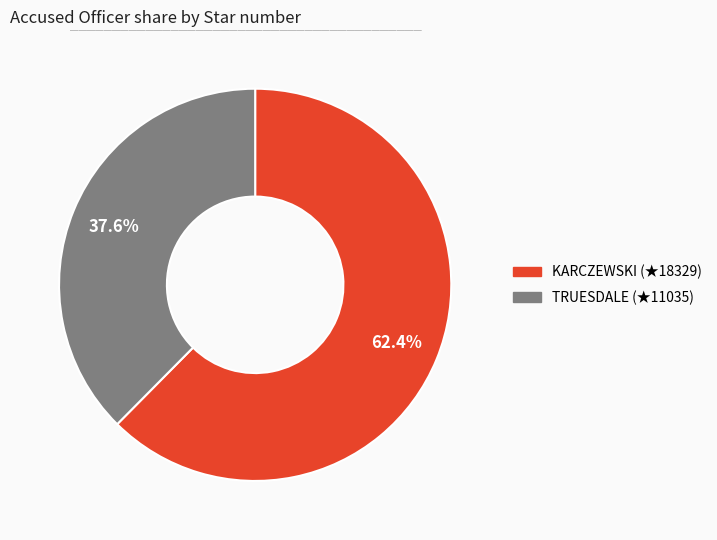

What is the ratio of the value at KARCZEWSKI to the value at TRUESDALE?

1.7